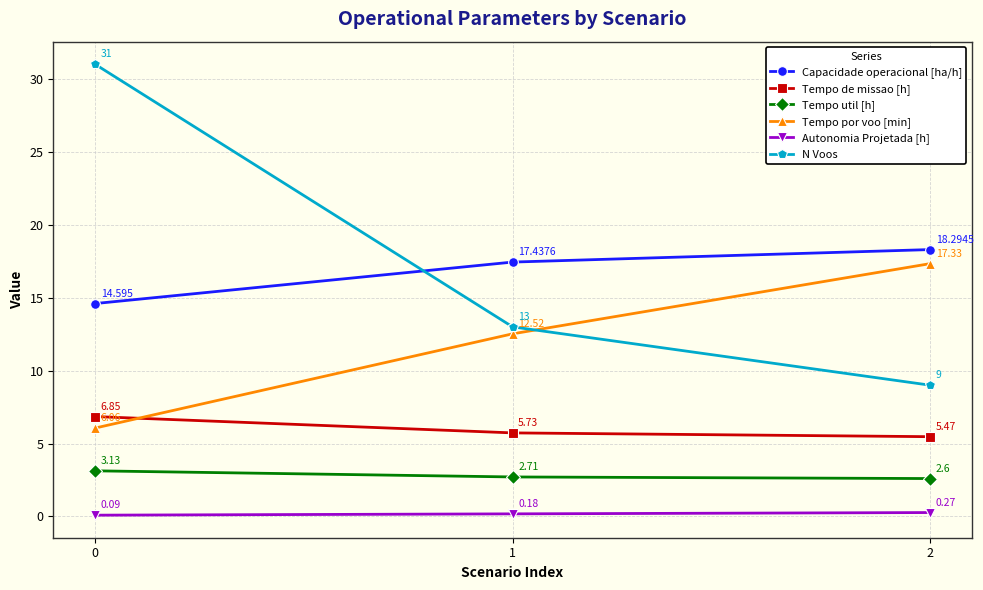

Which category has the highest value in the Tempo por voo [min] series?

2